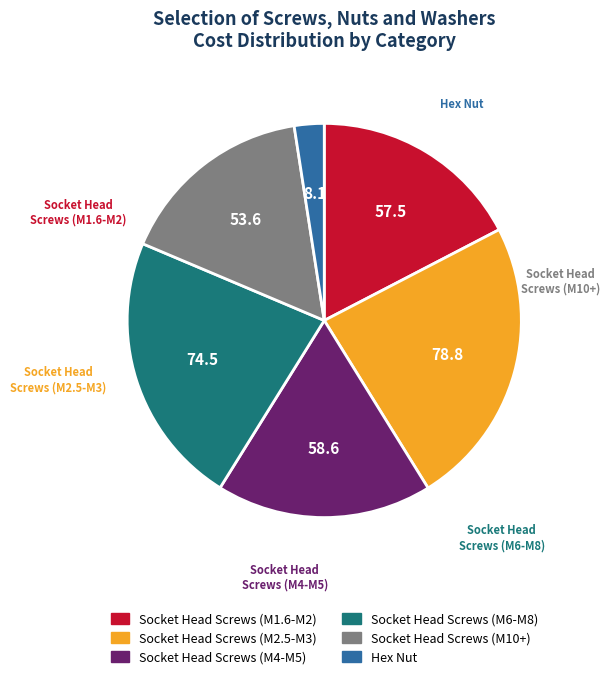

Does any single category account for the majority?

No